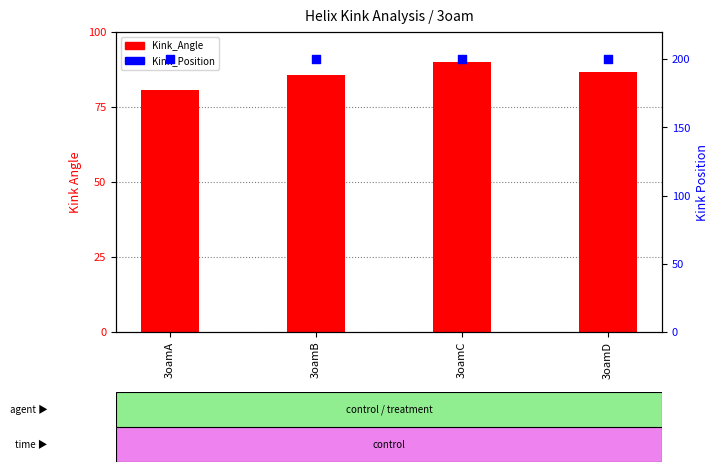

What is the total value across all series at 3oamB?

285.8